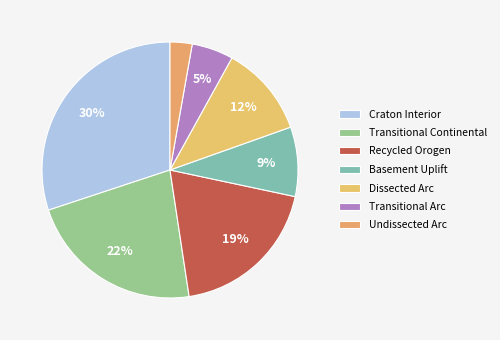

Combined, do Basement Uplift and Transitional Arc account for over 50%?

No